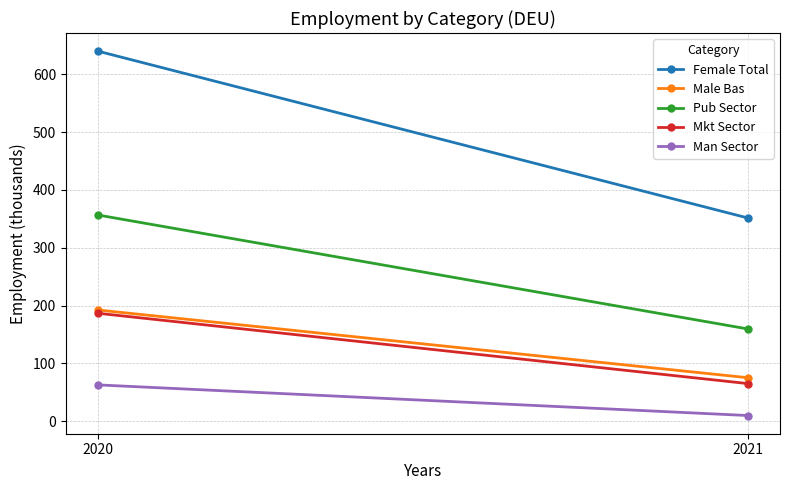

What is the sum of the Mkt Sector values at 2020 and 2021?

252.1